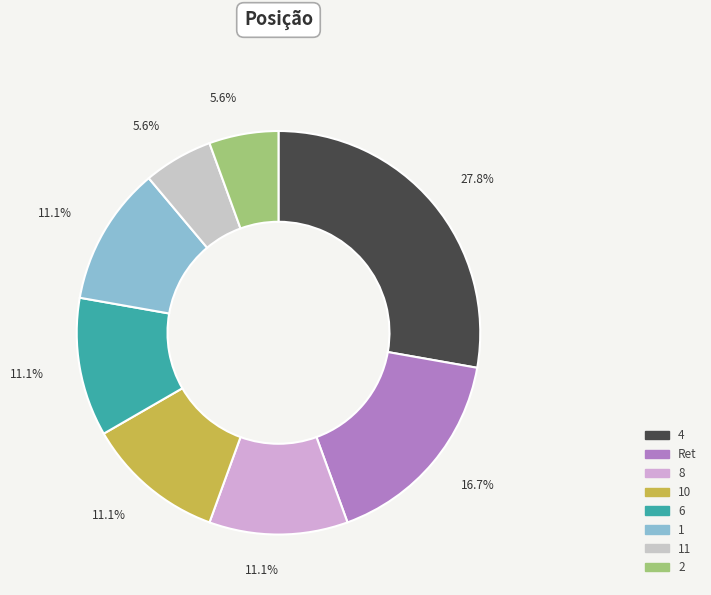

Count the number of slices in the pie.

8